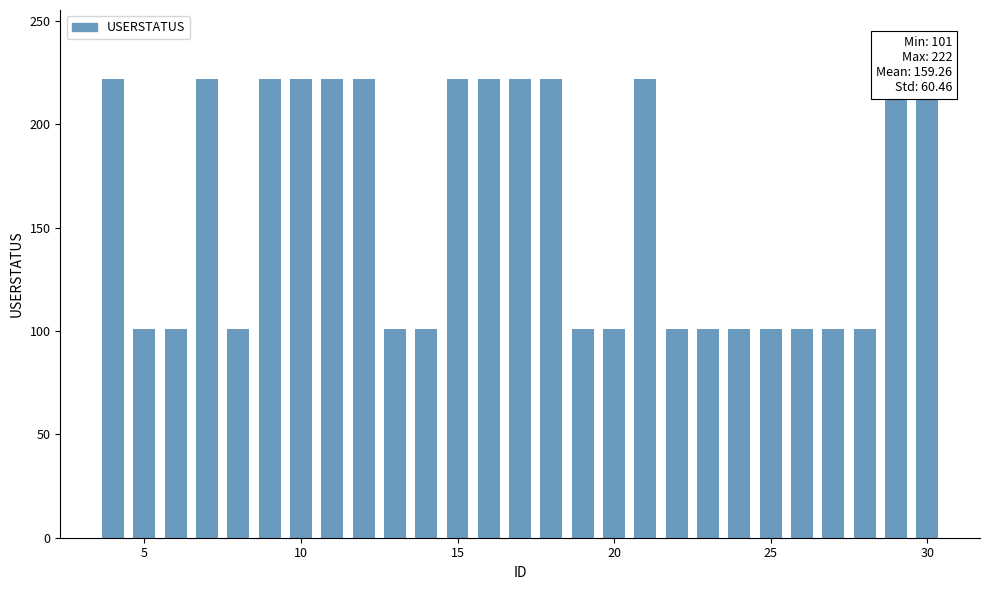

What is the value of the 19th bar from the left?

101